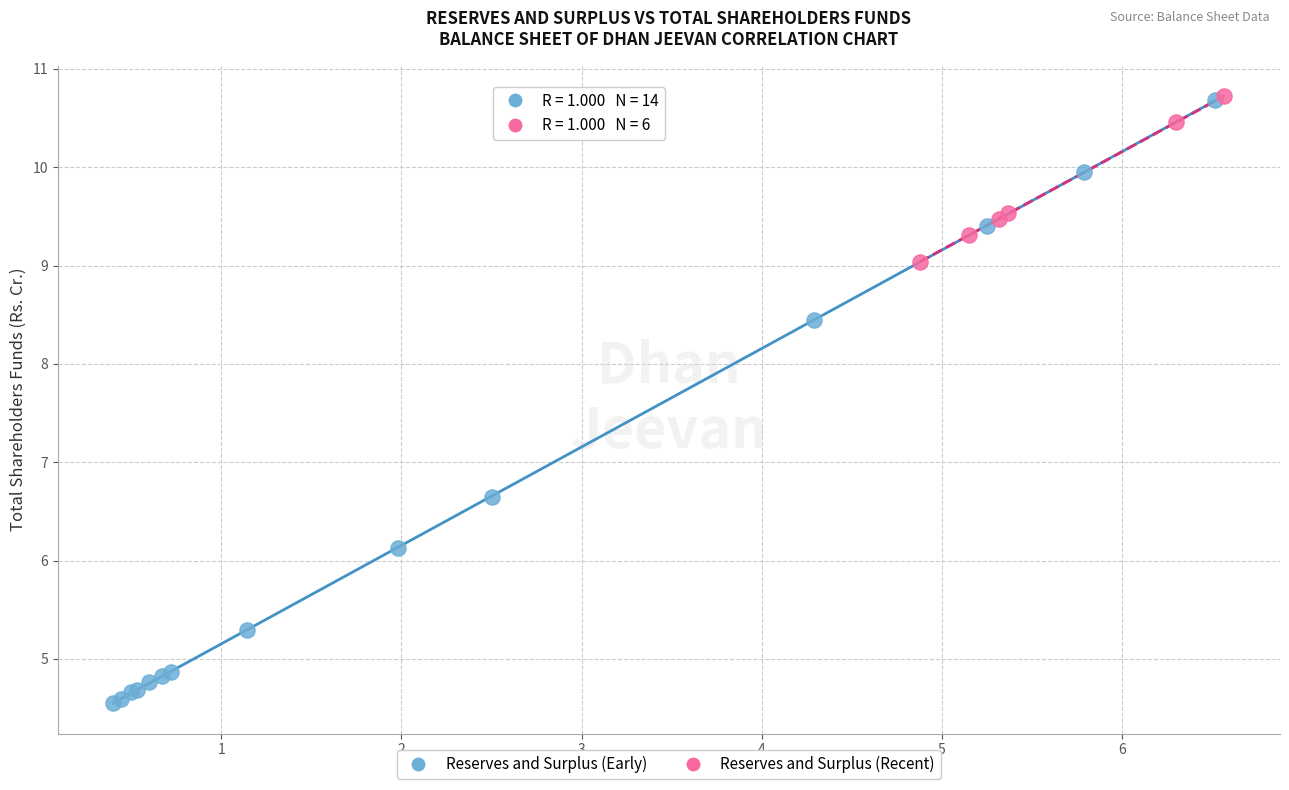

Which series reaches the minimum Y coordinate?

Reserves and Surplus (Early)